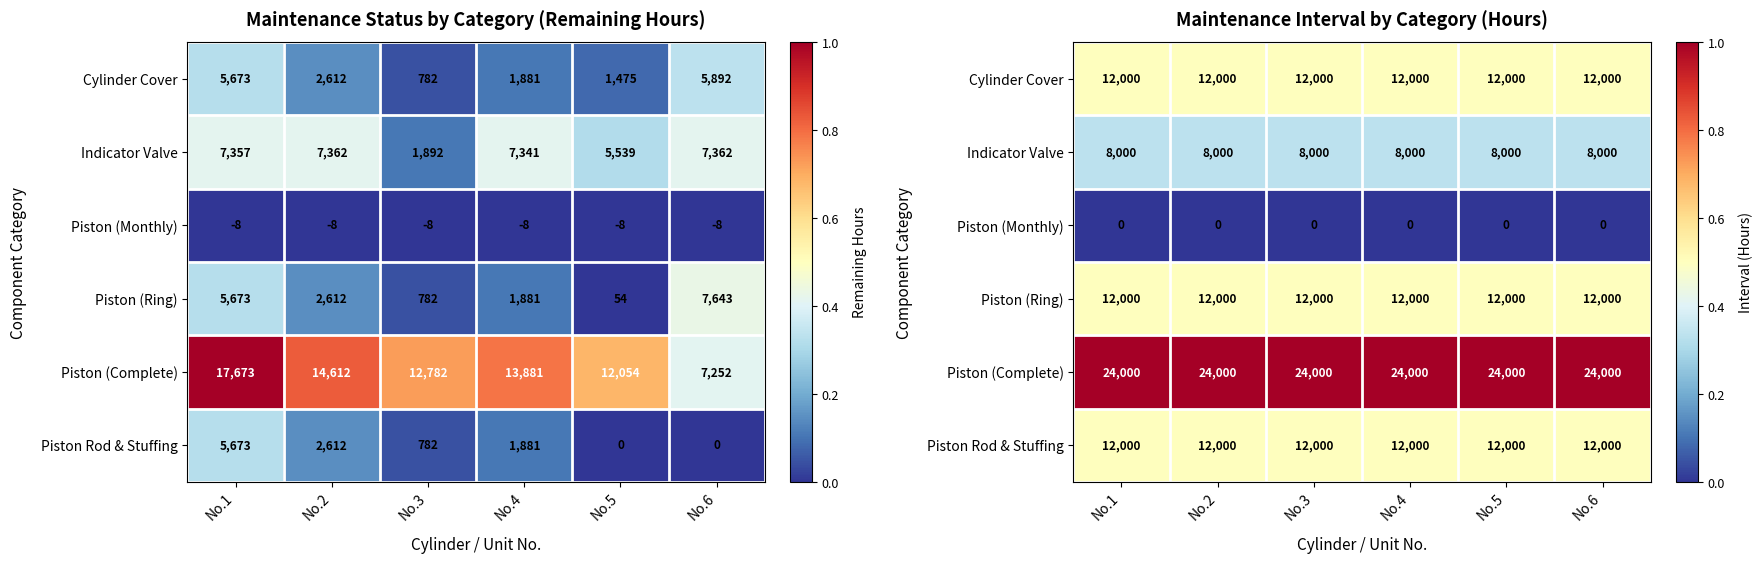

Which series has the largest total across all categories?

Piston (Complete)